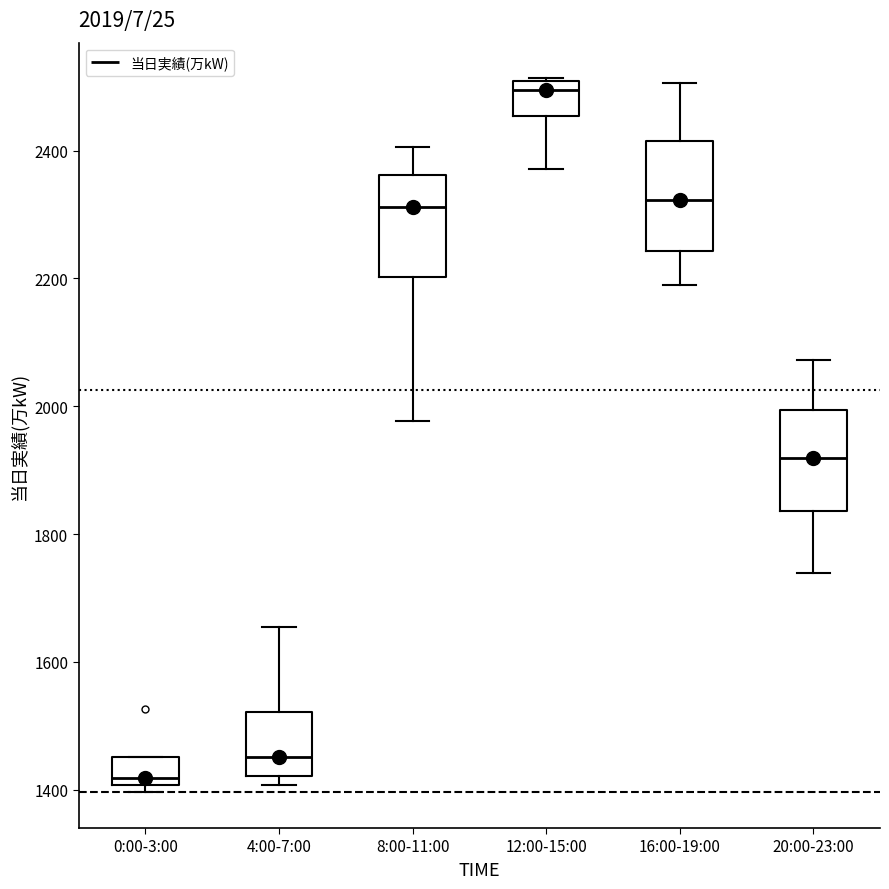

Which box's median line is the highest?

12:00-15:00